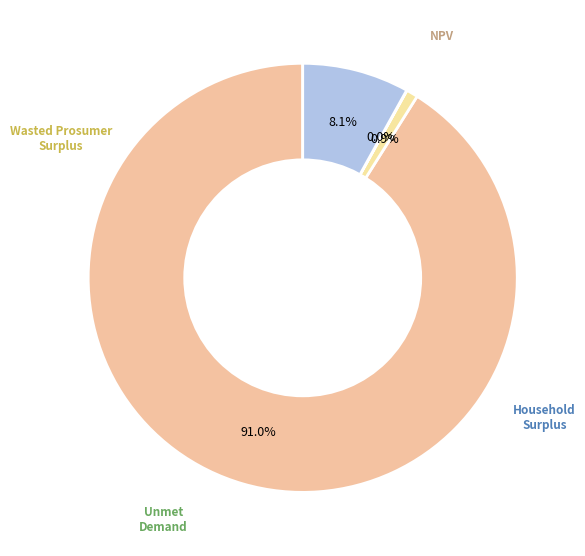

What is the change in value from Wasted Prosumer Surplus to Household Surplus?

+396984.7